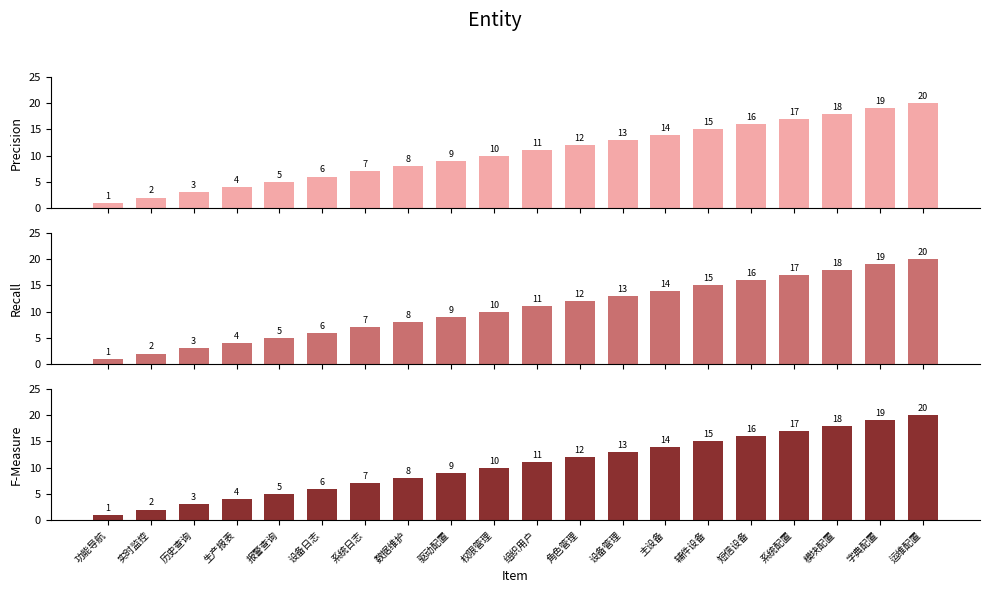

What are all the series names shown in the legend?

Precision, Recall, F-Measure